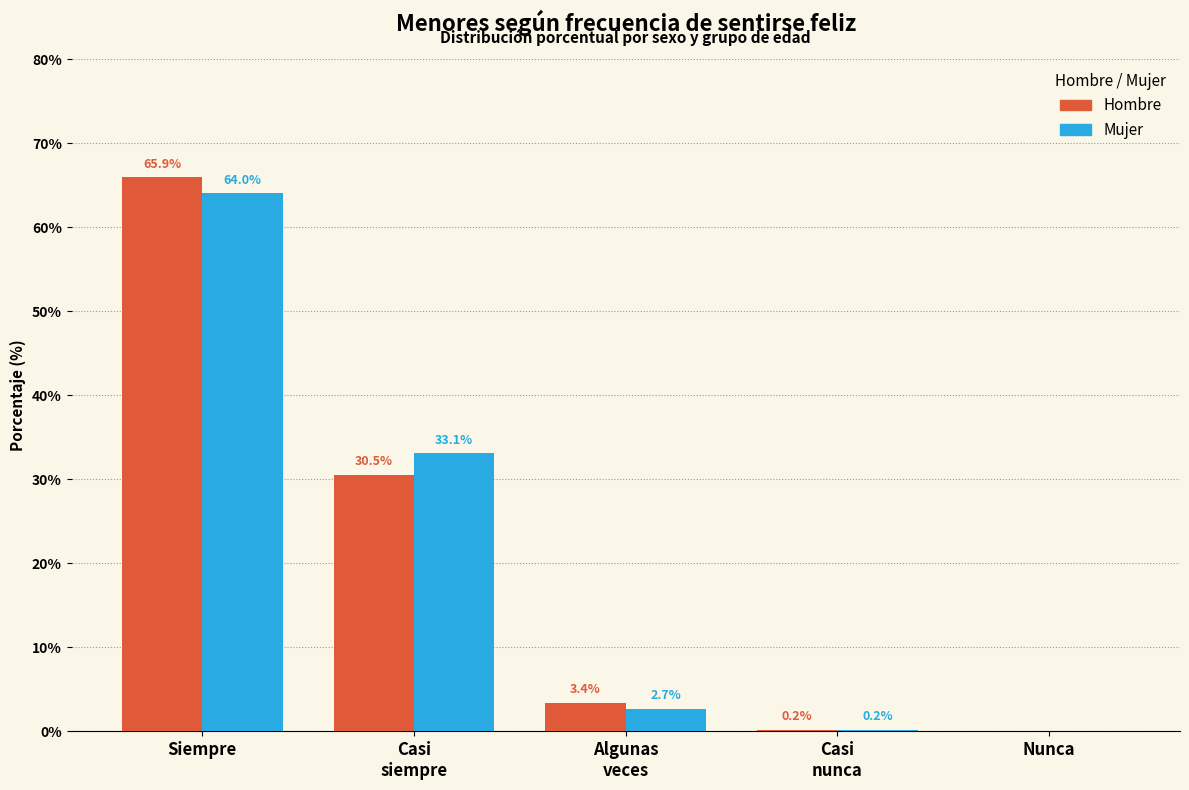

At which label does Mujer first exceed 2?

Siempre